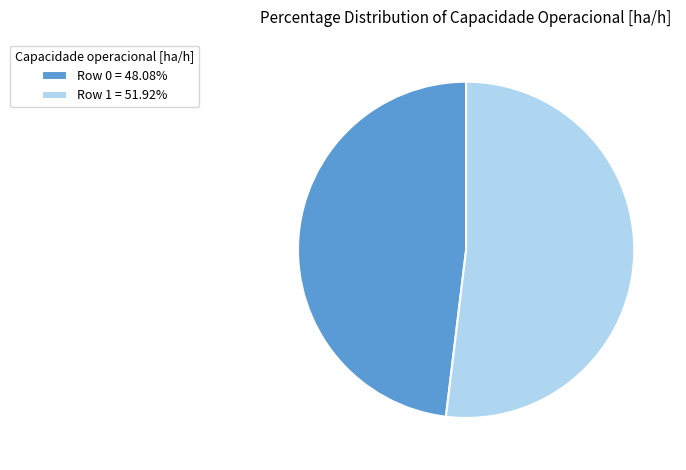

Which category has the biggest portion of the pie?

Row 1